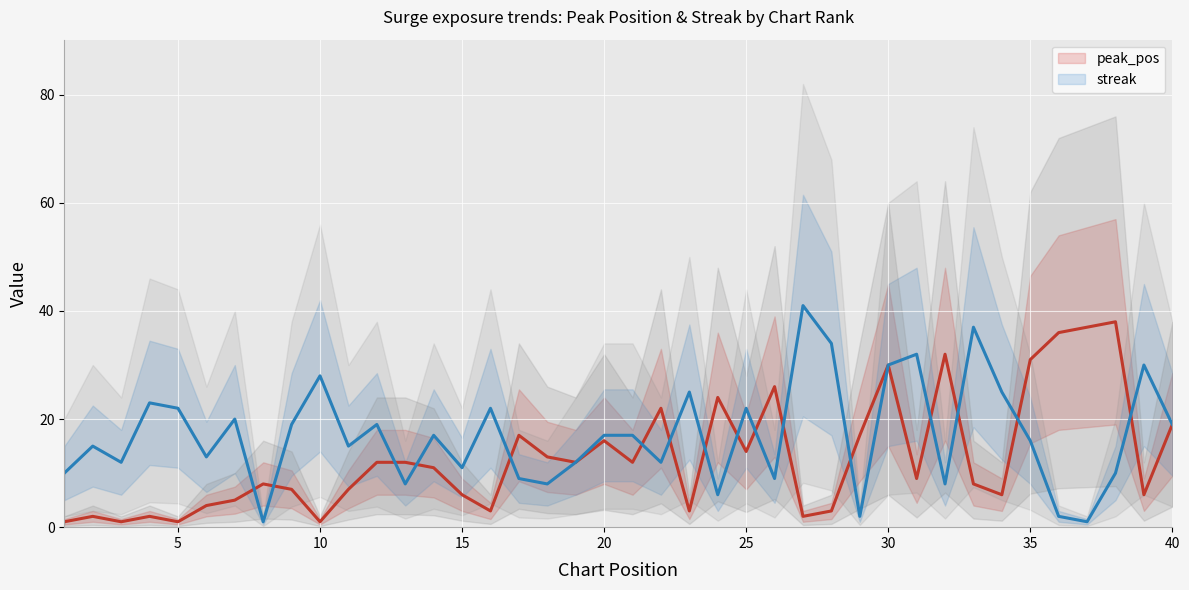

Does the chart display data point markers on the line(s)?

No